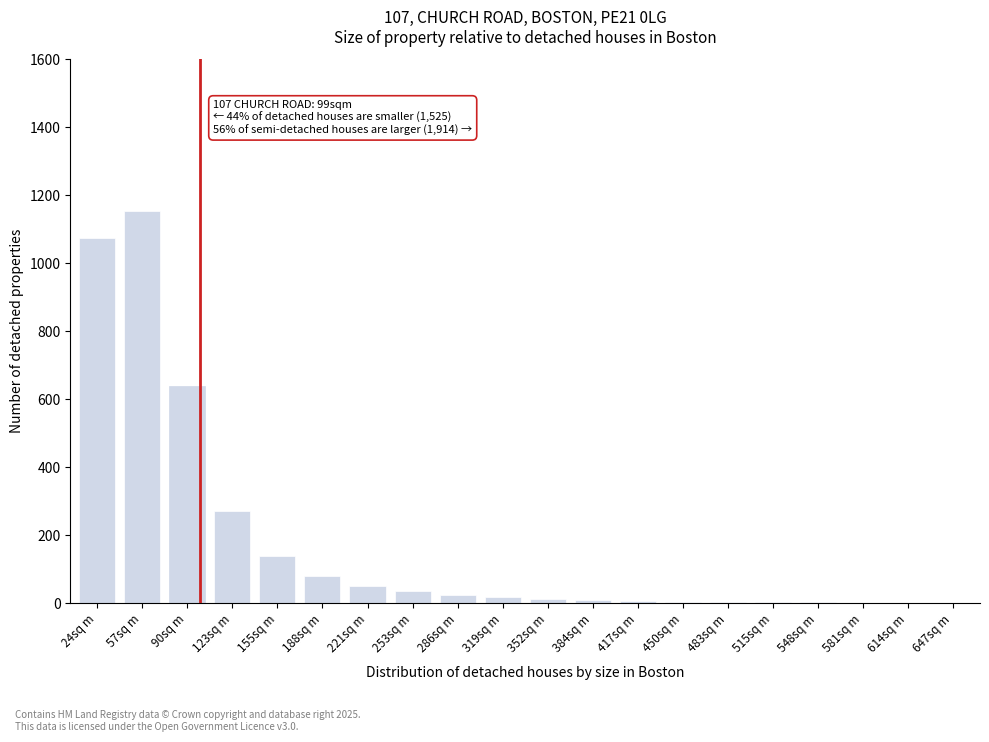

At which label is the value closest to 578?

90sq m